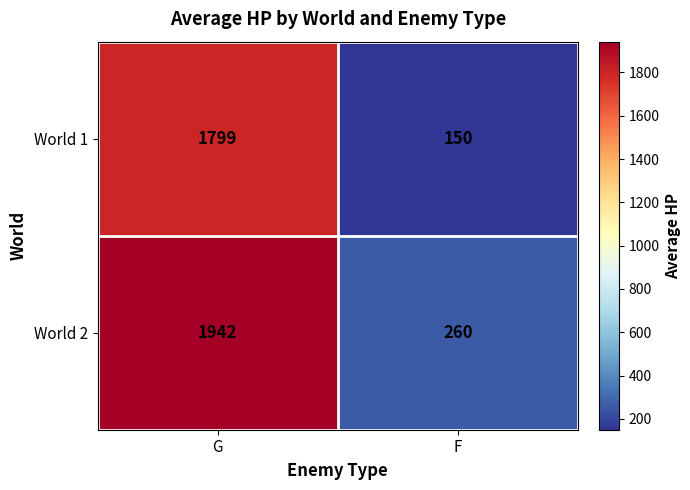

What value does the World 1 series have at G, to the nearest 100?

1800